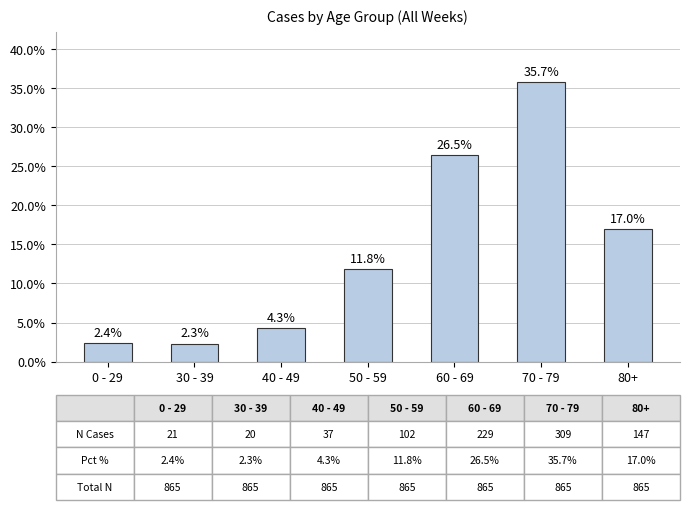

Reading left to right, what are all the values shown in this chart?

2.4	2.3	4.3	11.8	26.5	35.7	17.0